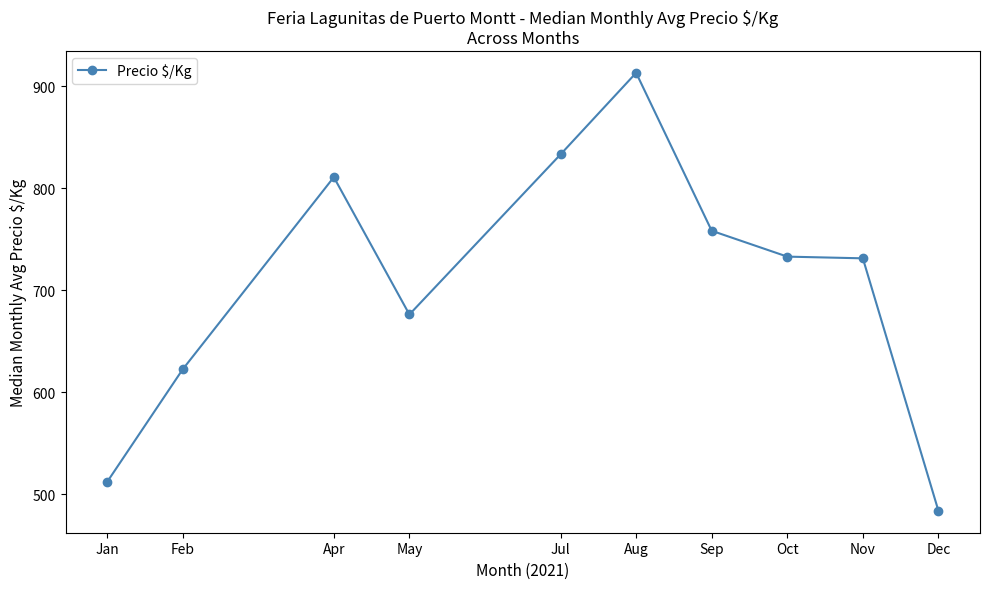

Where does the data first go above 733?

Apr